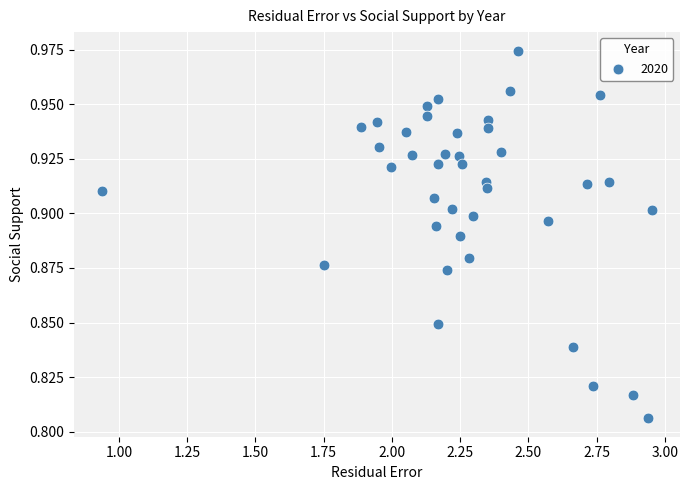

What is the range of X values (max minus min)?

2.0